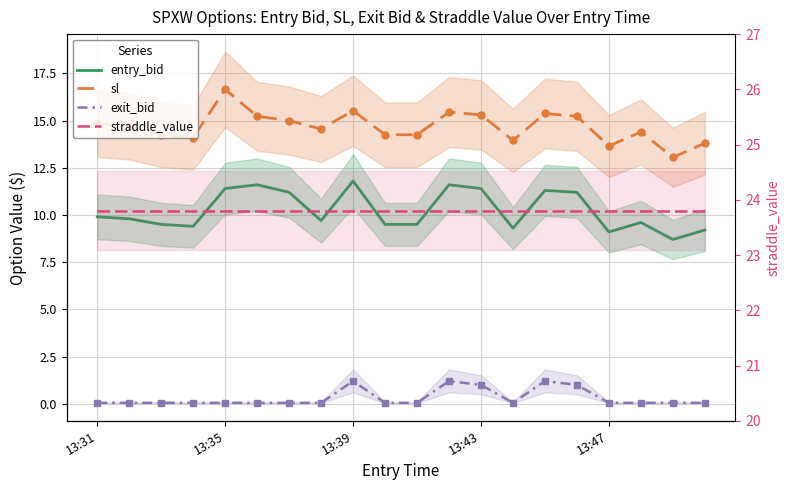

List the series in order of their peak value, lowest first.

exit_bid, entry_bid, sl, straddle_value